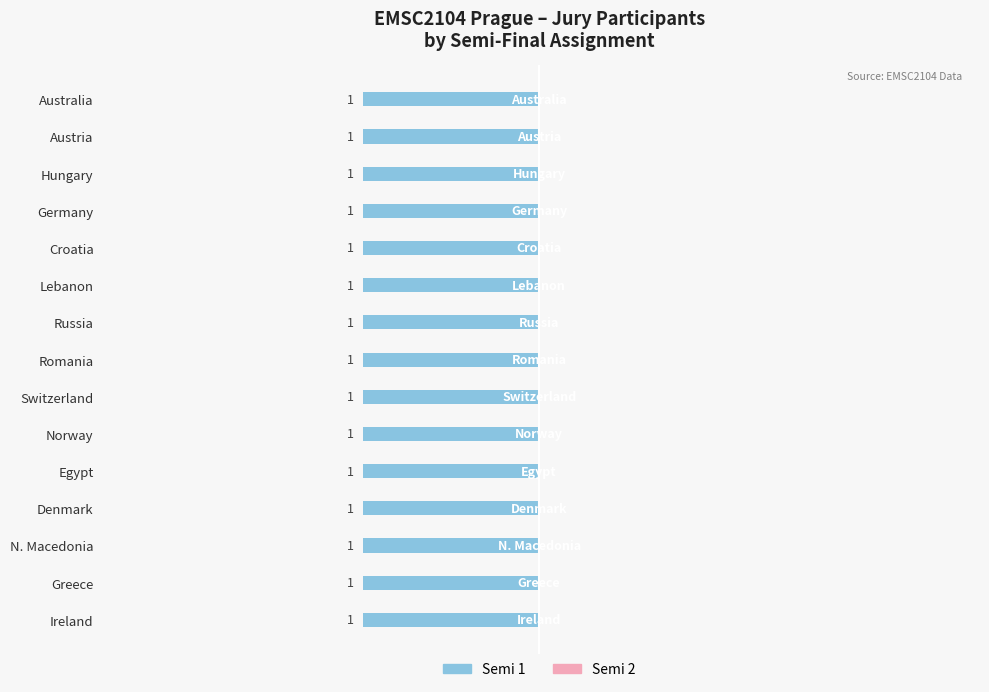

What is the value of the Semi 1 bar at the 11th from the left?

1